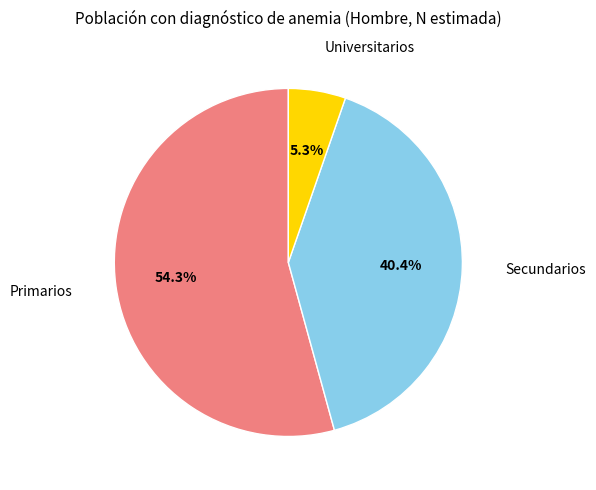

How many segments does this pie chart have?

3